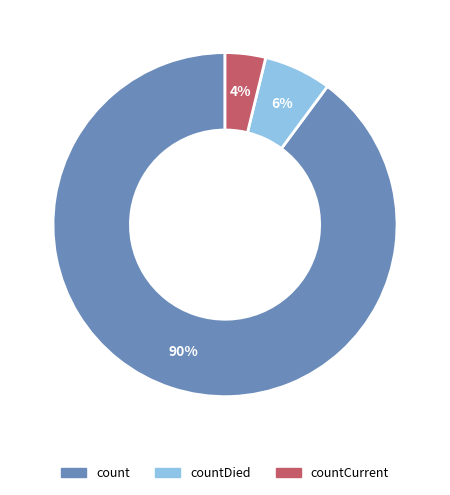

How many slices are in this pie chart?

3